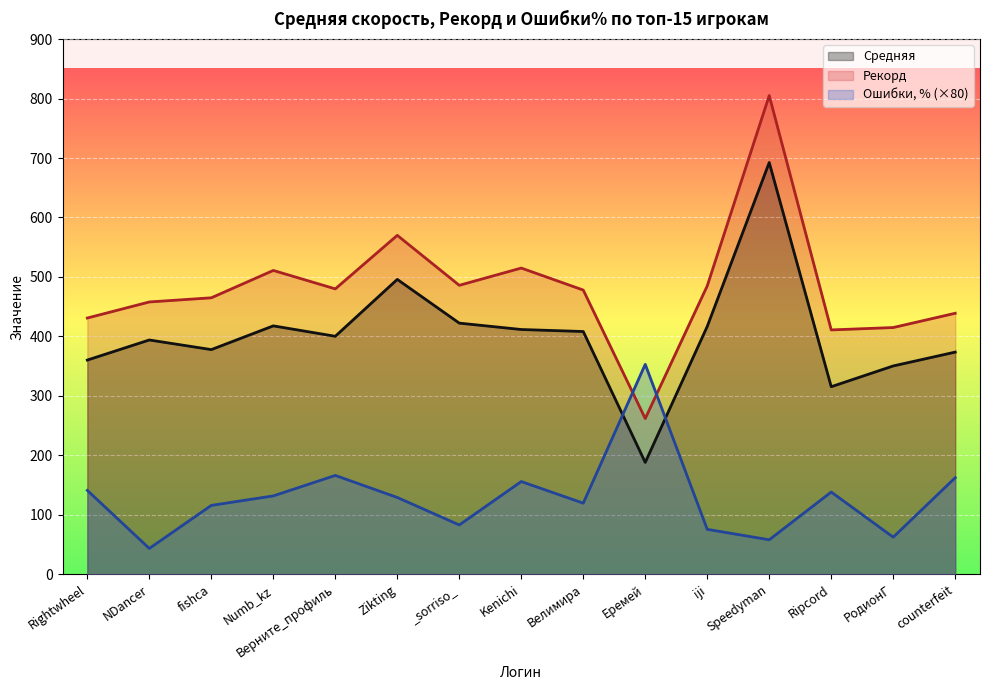

What is the label of the 12th point from the right?

Numb_kz